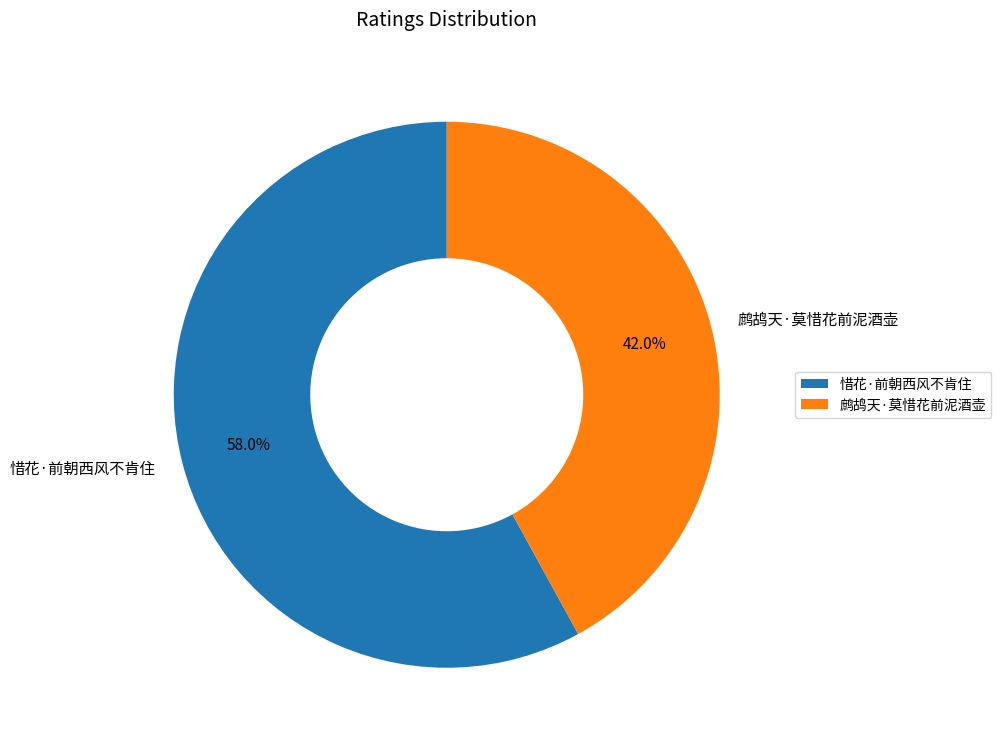

How much of the chart is everything except 惜花·前朝西风不肯住?

42.0%